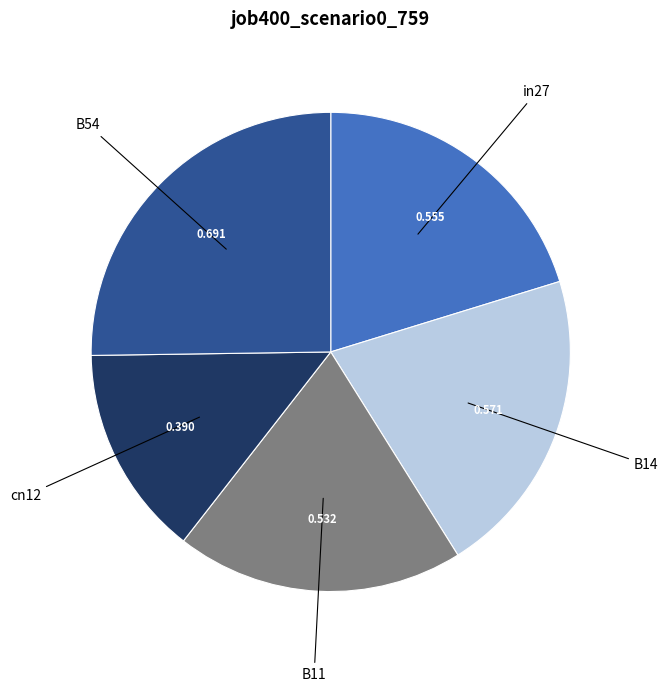

Is there a majority slice in this chart?

No